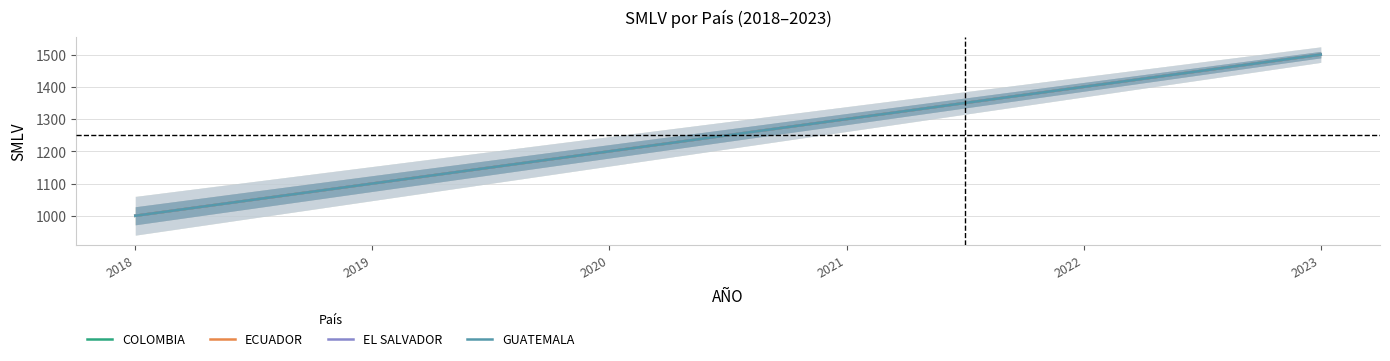

What is the average value of the COLOMBIA series?

1250